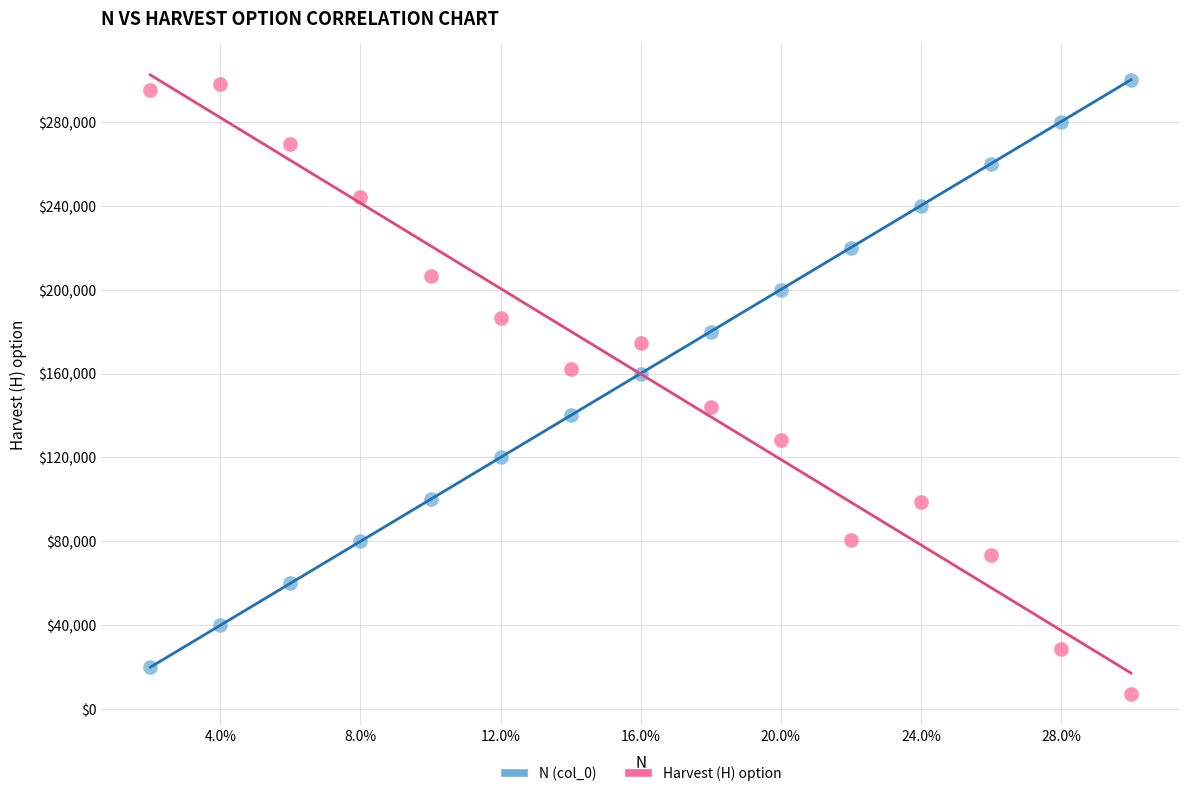

What are all the series names shown in the legend?

N (col_0), Harvest (H) option